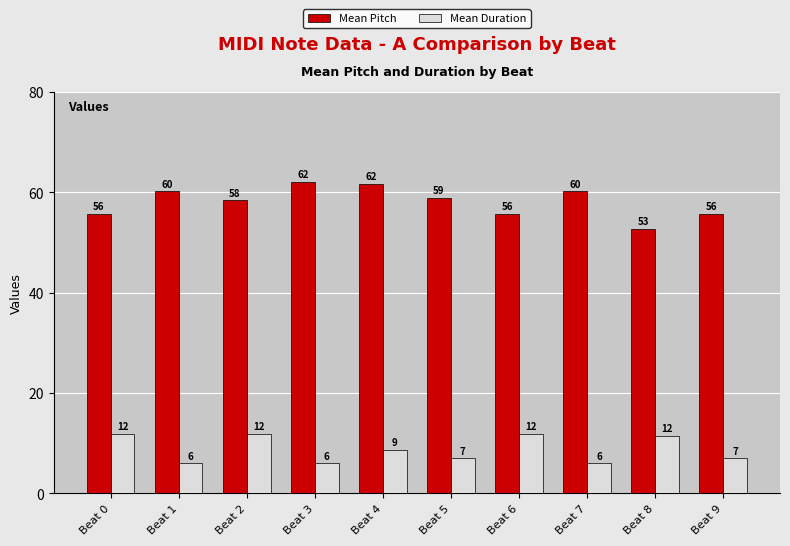

What is the sum of all Mean Pitch values?

581.6